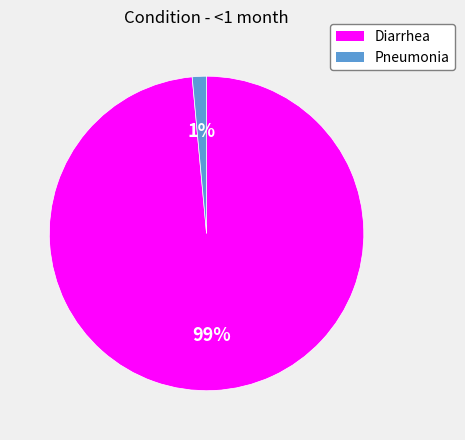

To the nearest percent, what is the combined percentage of Diarrhea and Pneumonia?

100%